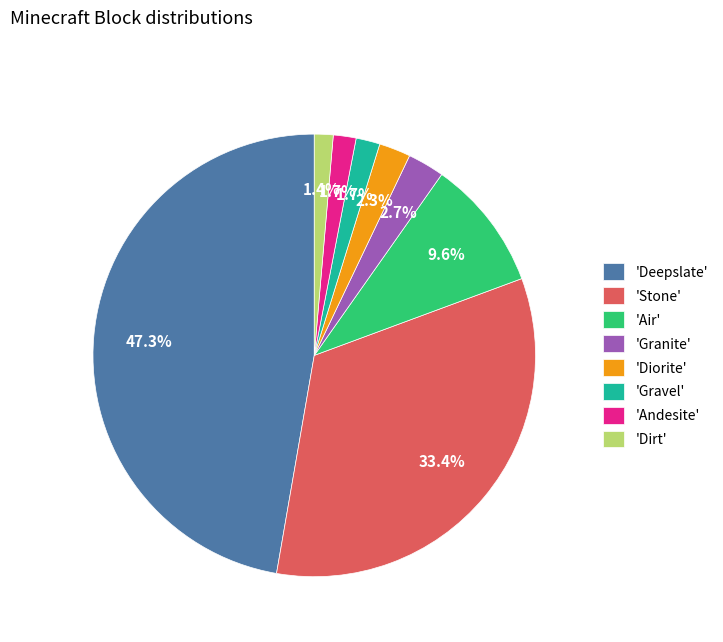

Is the sum of 'Granite' and 'Diorite' greater than half?

No